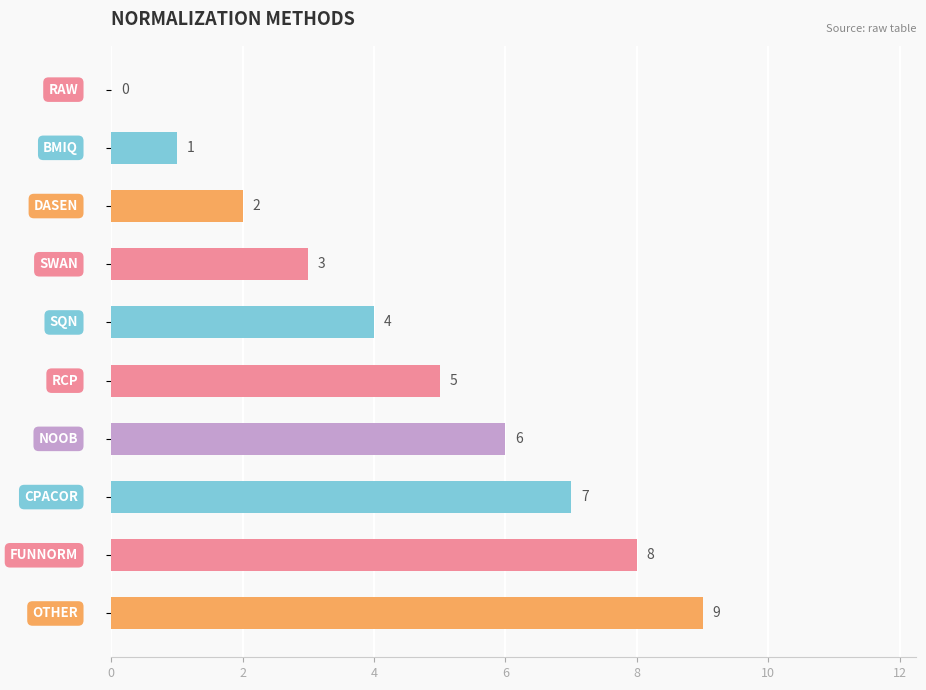

How many values are between 2 and 7?

6